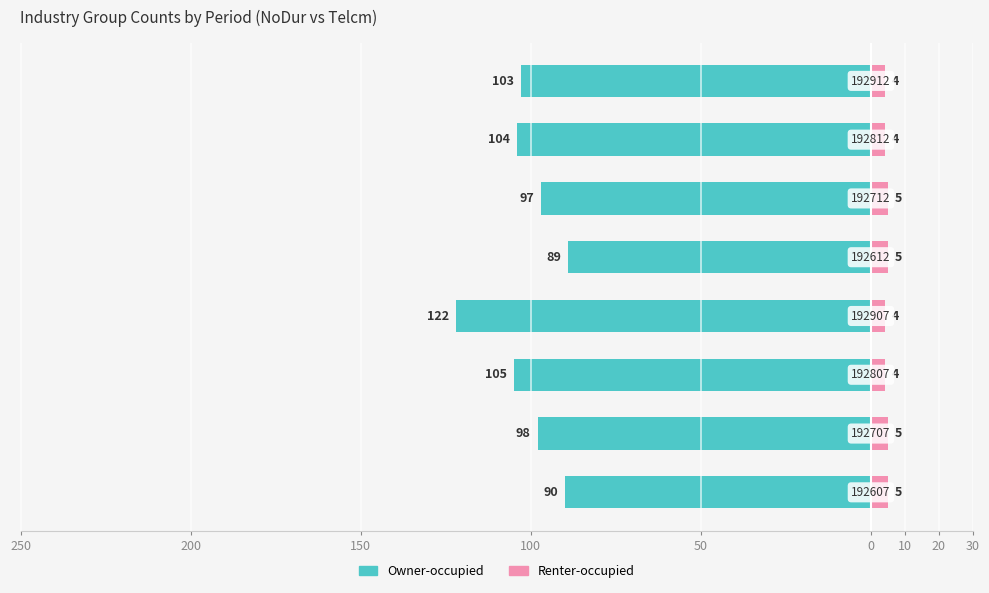

Which series changed the most between 250 and 0?

Owner-occupied